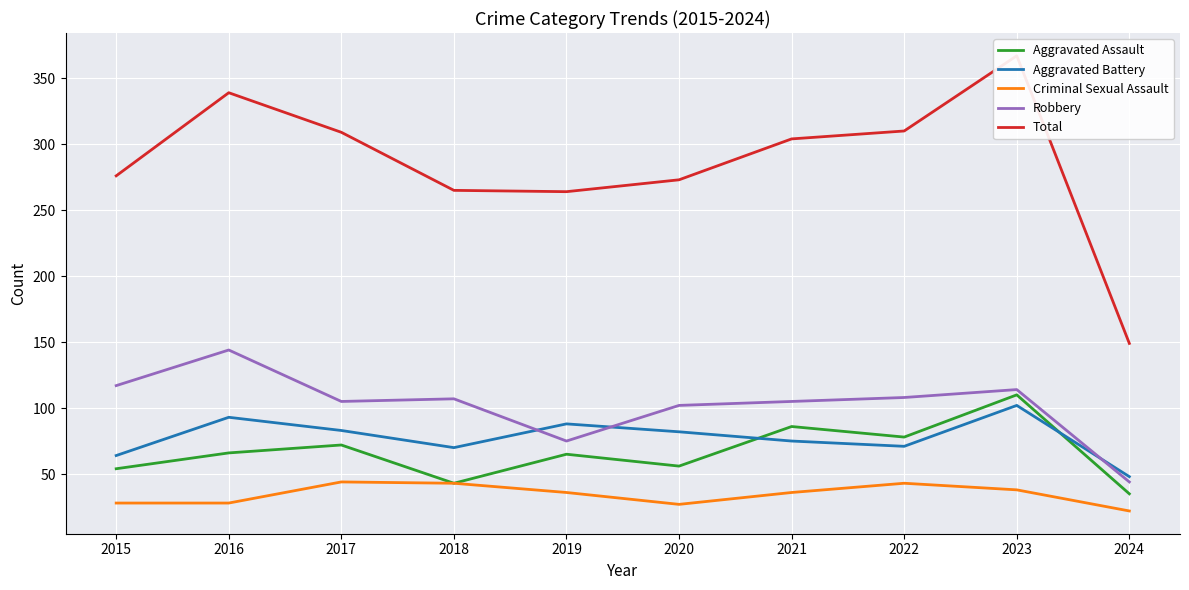

What is the highest value of the Aggravated Assault series?

110